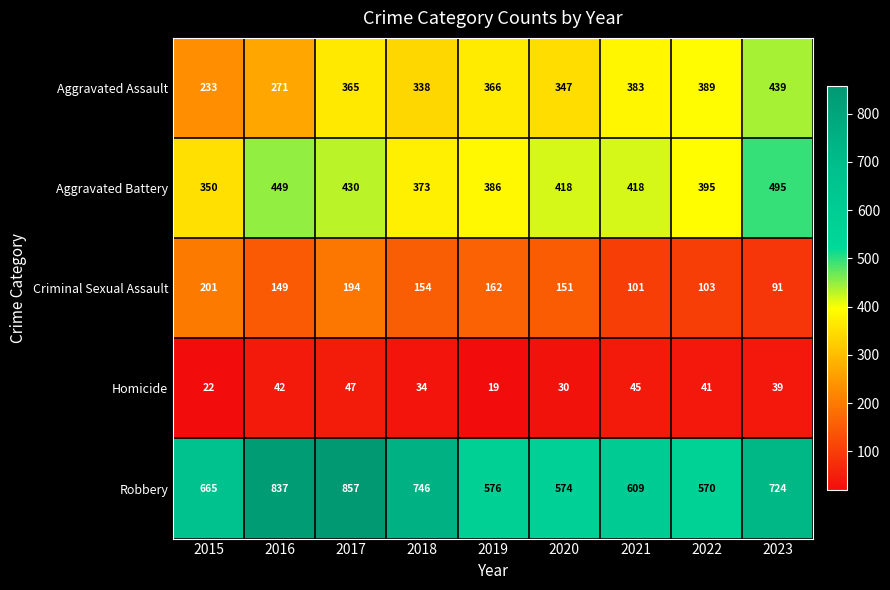

Rank the series by their maximum value, from lowest to highest.

Homicide, Criminal Sexual Assault, Aggravated Assault, Aggravated Battery, Robbery